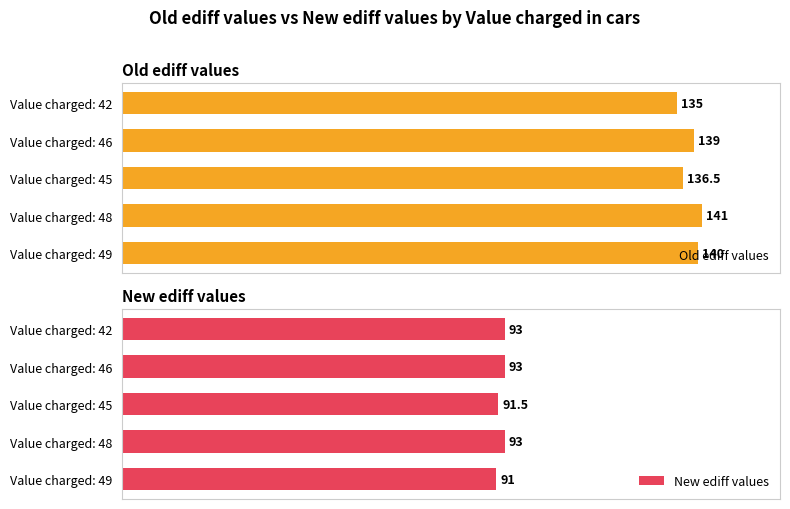

What is the average value of the New ediff values series?

92.3